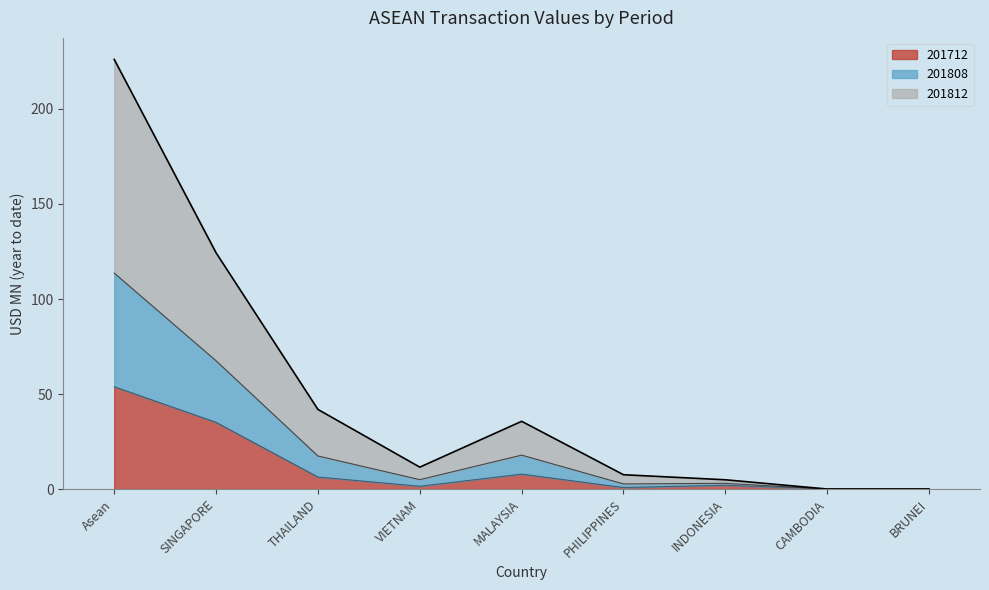

What is the greatest value displayed?

226.1